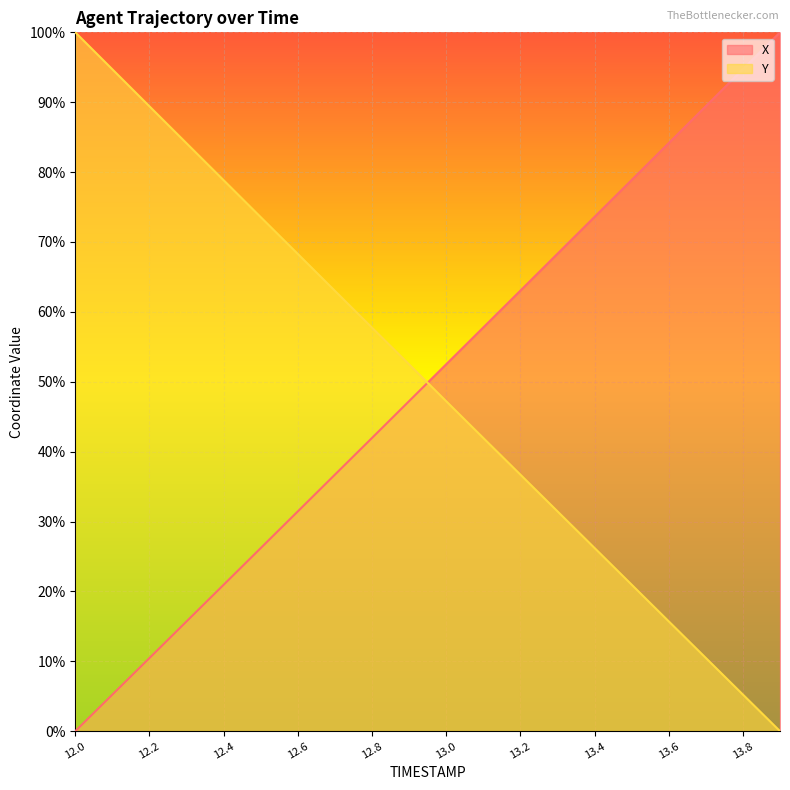

At 13.9, list the series in order from largest to smallest.

X, Y